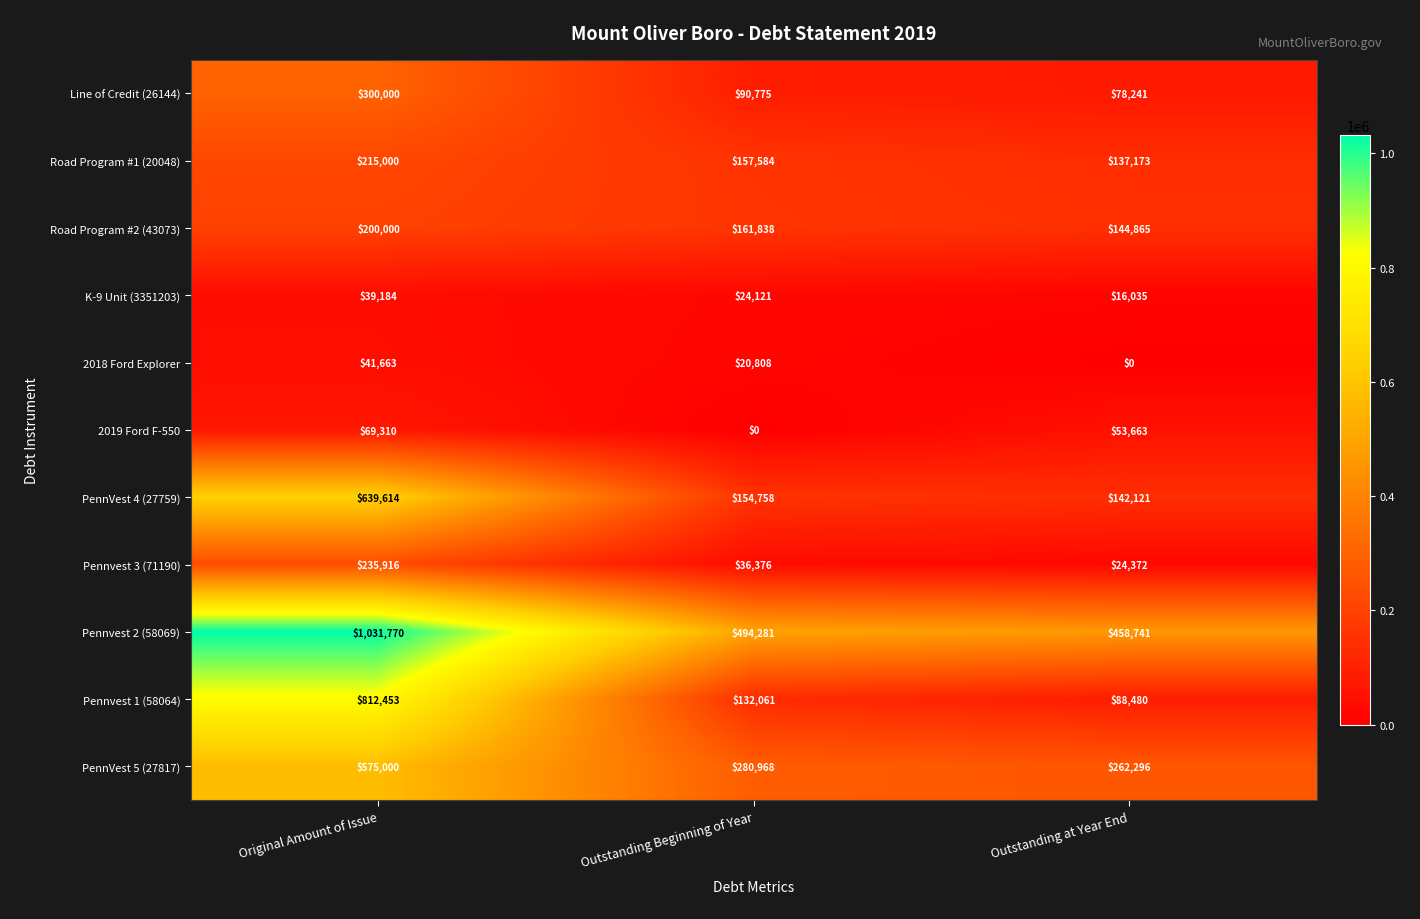

What value does the Line of Credit (26144) series have at Original Amount of Issue, to the nearest 10?

300000